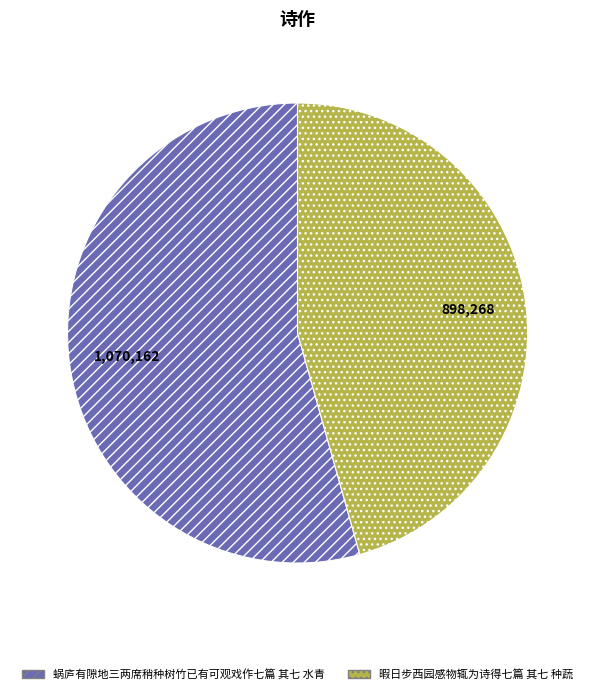

The 蜗庐有隙地三两席稍种树竹已有可观戏作七篇 其七 水青 slice represents 63% of the pie. True or false?

False